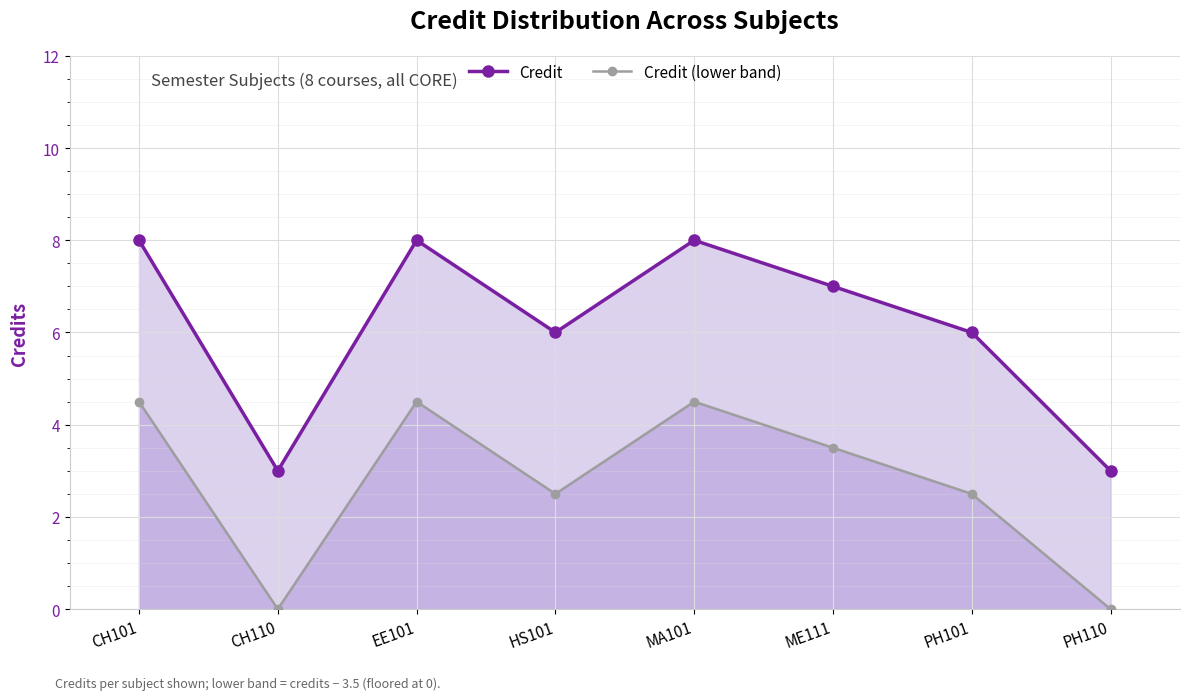

What is the label of the 1st point from the right?

PH110